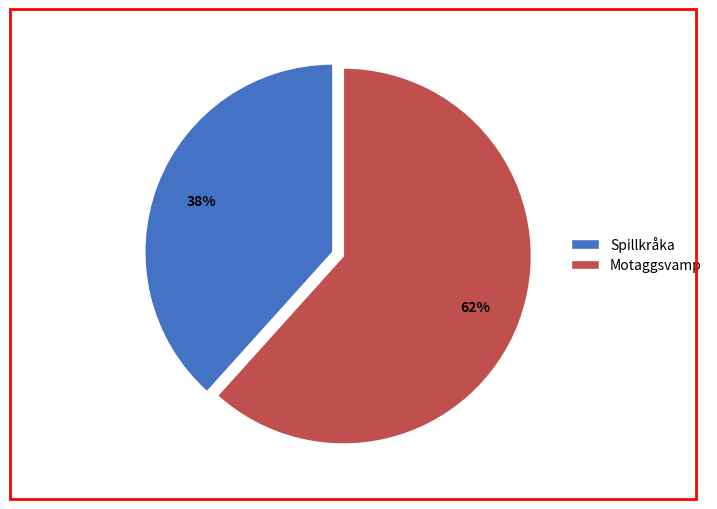

Combined, do Spillkråka and Motaggsvamp account for over 50%?

Yes